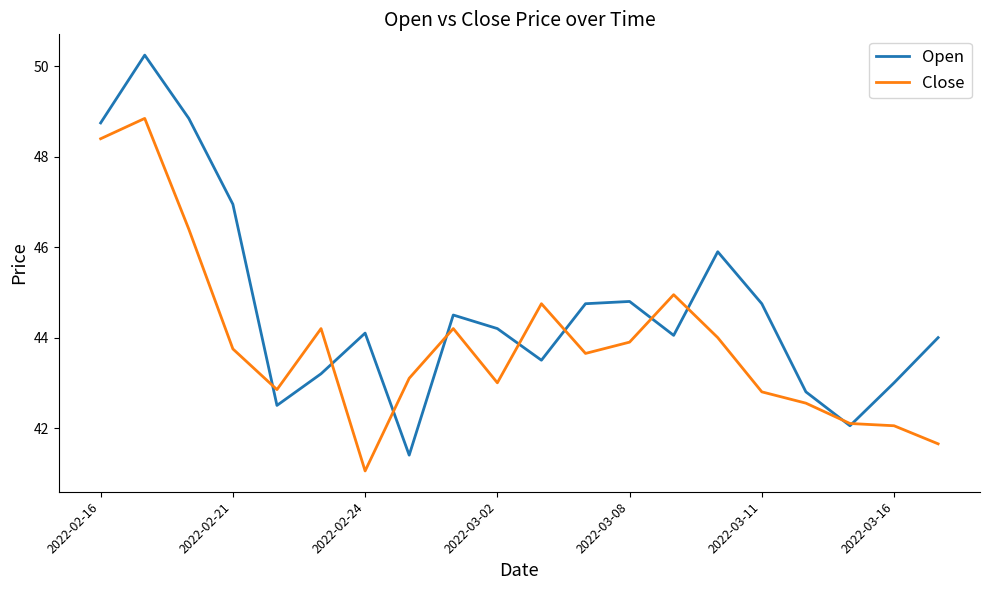

Rank the series by their average value, from highest to lowest.

Open, Close